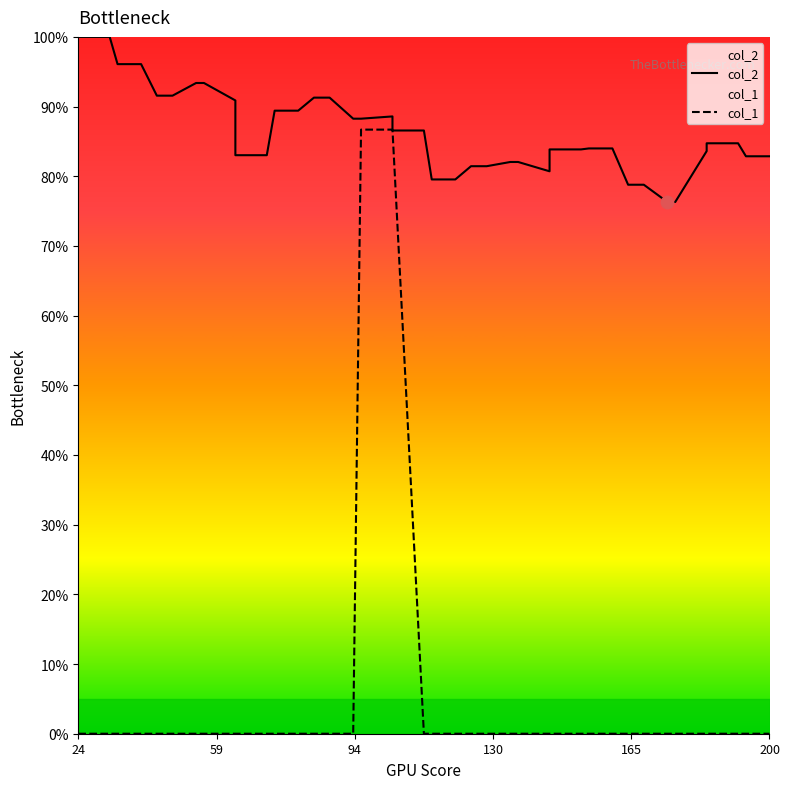

At how many categories does at least one series exceed 46?

40